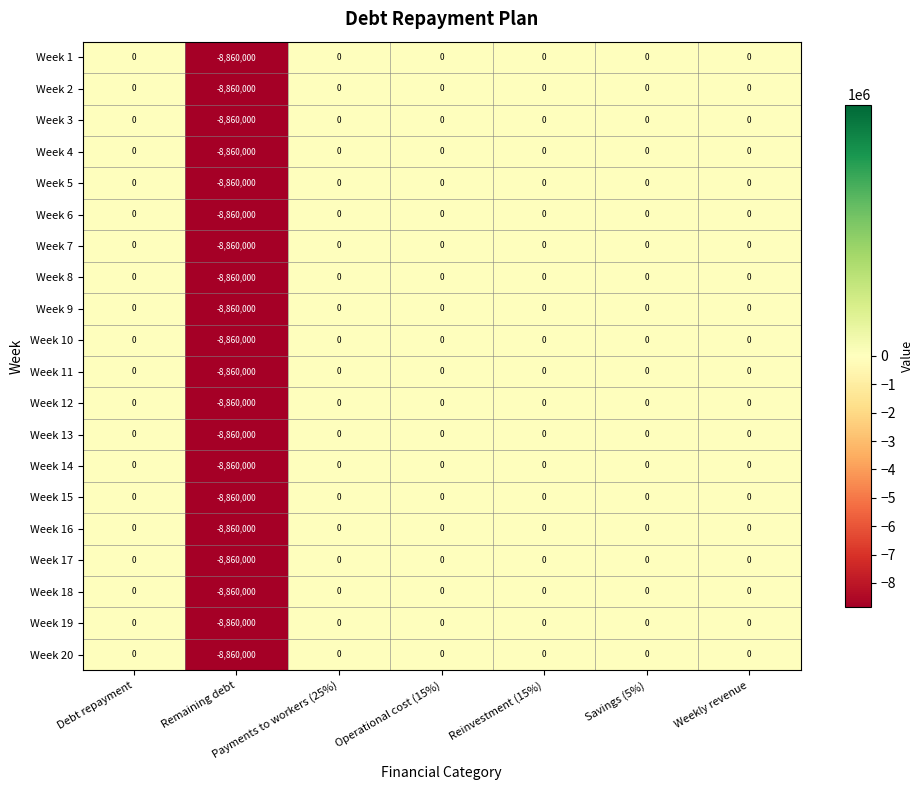

True or false: Week 16 has a value of 0 at Reinvestment (15%).

True